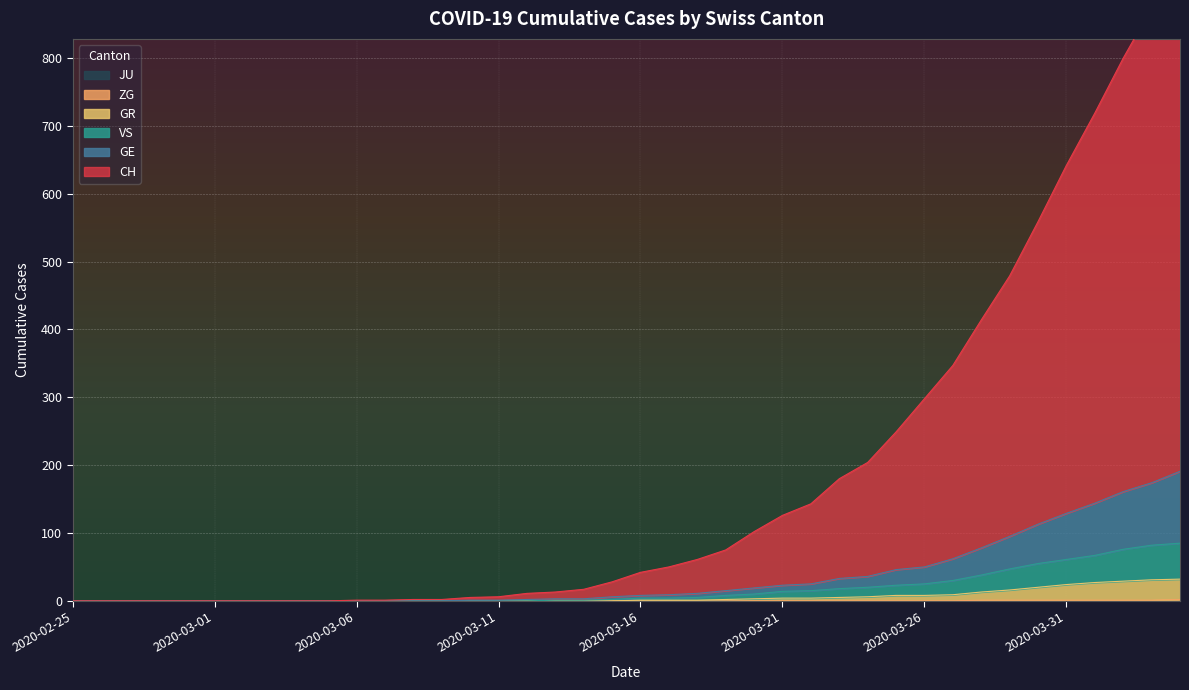

Reading left to right, extract all data points from this chart.

CH: 2020-02-25=0	2020-02-26=0	2020-02-27=0	2020-02-28=0	2020-02-29=0	2020-03-01=0	2020-03-02=0	2020-03-03=0	2020-03-04=0	2020-03-05=0	2020-03-06=1	2020-03-07=1	2020-03-08=2	2020-03-09=2	2020-03-10=5	2020-03-11=6	2020-03-12=11	2020-03-13=13	2020-03-14=17	2020-03-15=28	2020-03-16=42	2020-03-17=50	2020-03-18=61	2020-03-19=75	2020-03-20=102	2020-03-21=126	2020-03-22=143	2020-03-23=180	2020-03-24=204	2020-03-25=249	2020-03-26=298	2020-03-27=347	2020-03-28=414	2020-03-29=479	2020-03-30=559	2020-03-31=642	2020-04-01=719	2020-04-02=800	2020-04-03=874	2020-04-04=958
GE: 2020-02-25=0	2020-02-26=0	2020-02-27=0	2020-02-28=0	2020-02-29=0	2020-03-01=0	2020-03-02=0	2020-03-03=0	2020-03-04=0	2020-03-05=0	2020-03-06=0	2020-03-07=0	2020-03-08=0	2020-03-09=0	2020-03-10=1	2020-03-11=1	2020-03-12=2	2020-03-13=3	2020-03-14=3	2020-03-15=6	2020-03-16=8	2020-03-17=9	2020-03-18=11	2020-03-19=15	2020-03-20=19	2020-03-21=23	2020-03-22=25	2020-03-23=33	2020-03-24=36	2020-03-25=46	2020-03-26=50	2020-03-27=62	2020-03-28=78	2020-03-29=95	2020-03-30=113	2020-03-31=129	2020-04-01=144	2020-04-02=161	2020-04-03=174	2020-04-04=191
GR: 2020-02-25=0	2020-02-26=0	2020-02-27=0	2020-02-28=0	2020-02-29=0	2020-03-01=0	2020-03-02=0	2020-03-03=0	2020-03-04=0	2020-03-05=0	2020-03-06=0	2020-03-07=0	2020-03-08=0	2020-03-09=0	2020-03-10=0	2020-03-11=0	2020-03-12=0	2020-03-13=0	2020-03-14=0	2020-03-15=0	2020-03-16=1	2020-03-17=1	2020-03-18=1	2020-03-19=2	2020-03-20=3	2020-03-21=4	2020-03-22=4	2020-03-23=5	2020-03-24=6	2020-03-25=8	2020-03-26=8	2020-03-27=9	2020-03-28=13	2020-03-29=16	2020-03-30=20	2020-03-31=24	2020-04-01=27	2020-04-02=29	2020-04-03=31	2020-04-04=32
VS: 2020-02-25=0	2020-02-26=0	2020-02-27=0	2020-02-28=0	2020-02-29=0	2020-03-01=0	2020-03-02=0	2020-03-03=0	2020-03-04=0	2020-03-05=0	2020-03-06=0	2020-03-07=0	2020-03-08=0	2020-03-09=0	2020-03-10=0	2020-03-11=0	2020-03-12=0	2020-03-13=1	2020-03-14=1	2020-03-15=2	2020-03-16=4	2020-03-17=4	2020-03-18=5	2020-03-19=8	2020-03-20=10	2020-03-21=14	2020-03-22=15	2020-03-23=18	2020-03-24=20	2020-03-25=23	2020-03-26=25	2020-03-27=30	2020-03-28=38	2020-03-29=47	2020-03-30=55	2020-03-31=61	2020-04-01=67	2020-04-02=76	2020-04-03=82	2020-04-04=85
ZG: 2020-02-25=0	2020-02-26=0	2020-02-27=0	2020-02-28=0	2020-02-29=0	2020-03-01=0	2020-03-02=0	2020-03-03=0	2020-03-04=0	2020-03-05=0	2020-03-06=0	2020-03-07=0	2020-03-08=0	2020-03-09=0	2020-03-10=0	2020-03-11=0	2020-03-12=0	2020-03-13=0	2020-03-14=0	2020-03-15=0	2020-03-16=0	2020-03-17=0	2020-03-18=0	2020-03-19=0	2020-03-20=0	2020-03-21=0	2020-03-22=0	2020-03-23=0	2020-03-24=0	2020-03-25=0	2020-03-26=0	2020-03-27=0	2020-03-28=1	2020-03-29=1	2020-03-30=1	2020-03-31=1	2020-04-01=1	2020-04-02=1	2020-04-03=1	2020-04-04=2